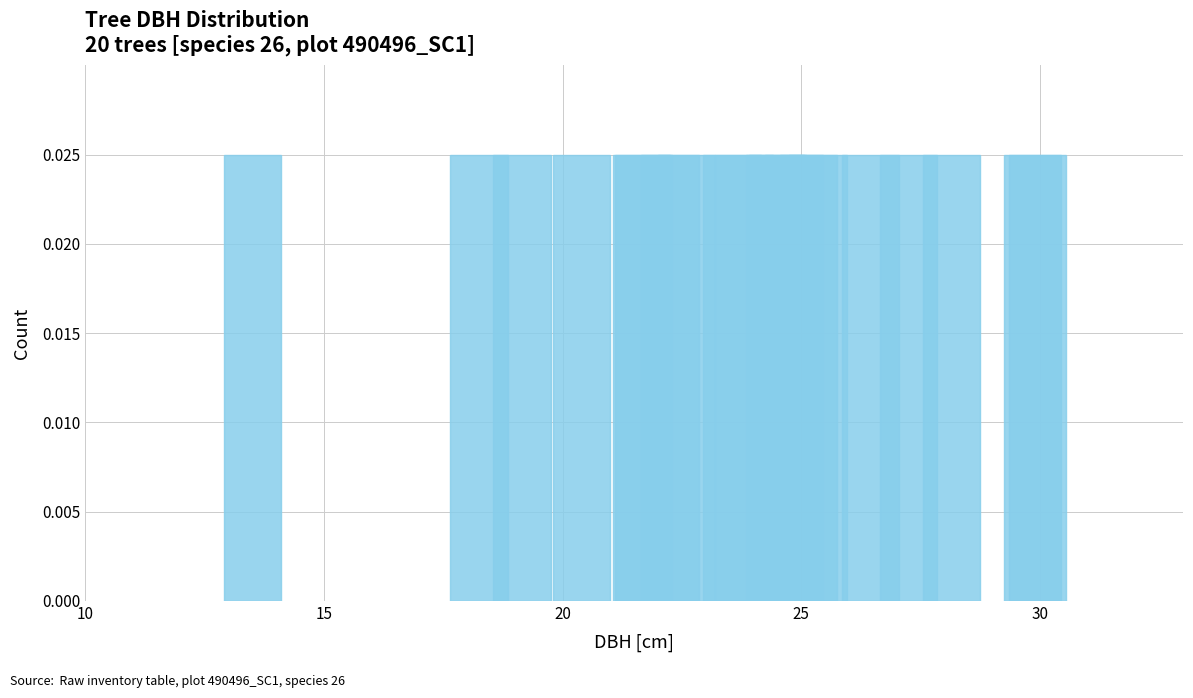

The value of g at 490496031 is 137.7. True or false?

False